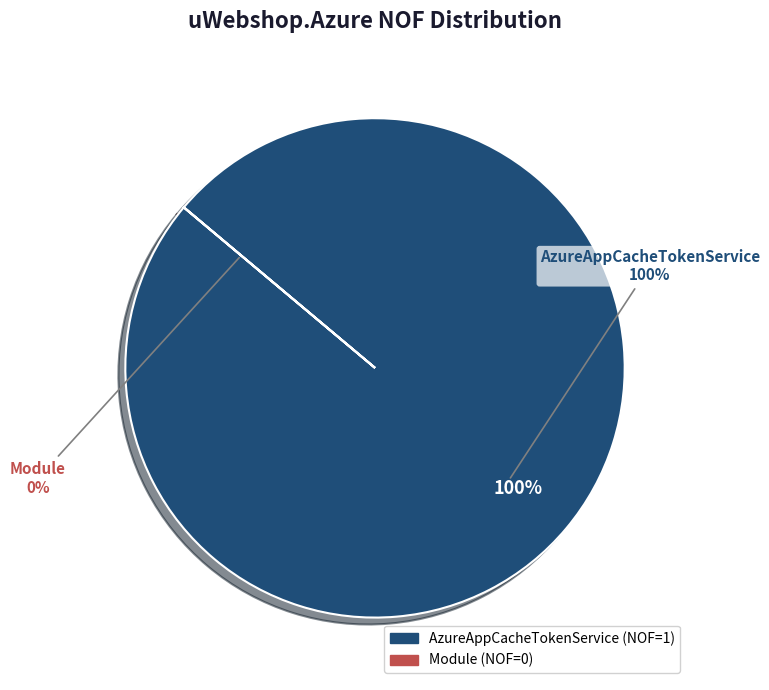

What percentage is the AzureAppCacheTokenService slice, to the nearest percent?

100%